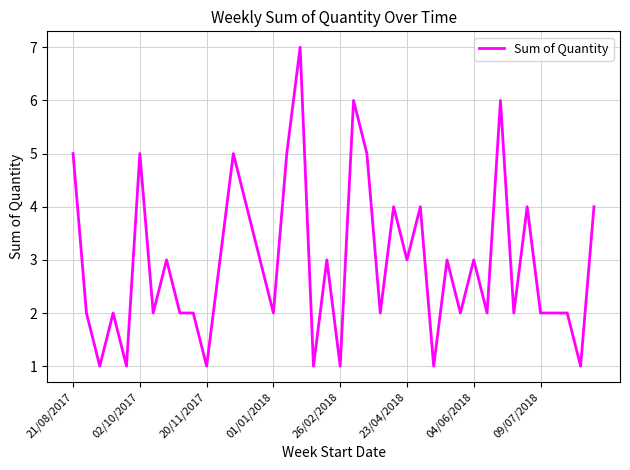

What is the greatest value displayed?

7